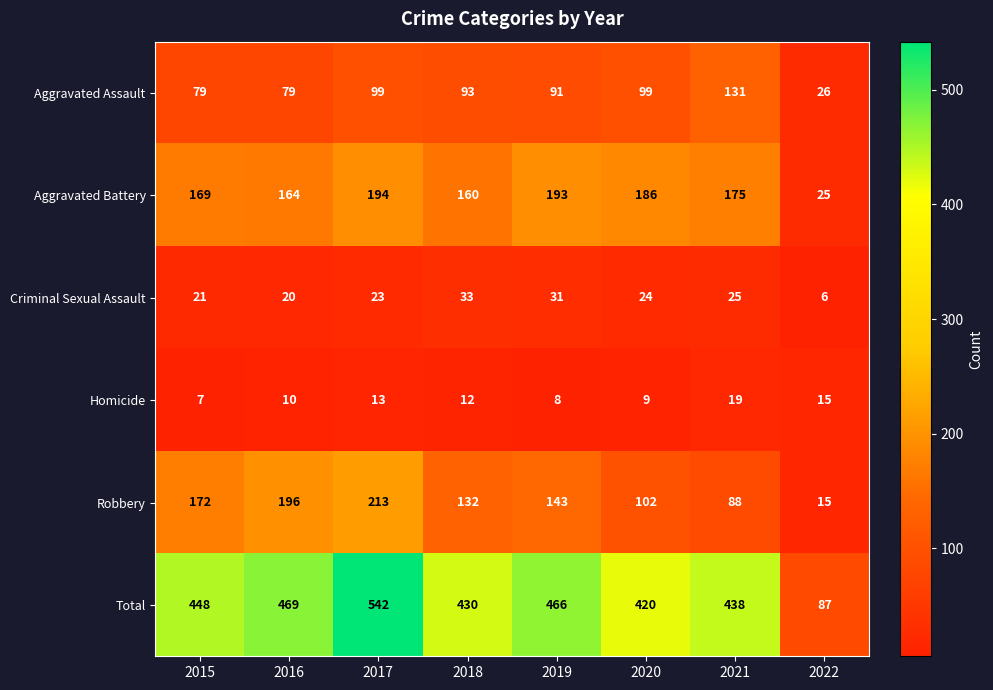

Where does the Aggravated Assault series first go above 93?

2017